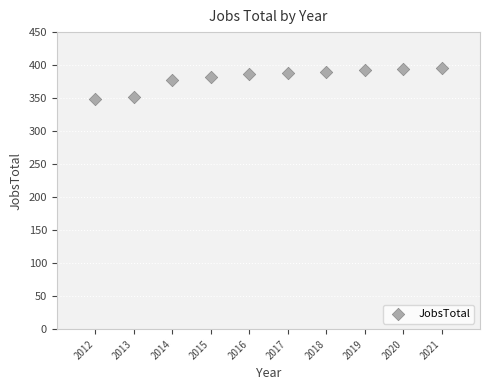

What Y value in the scatter plot is closest to 372?

377